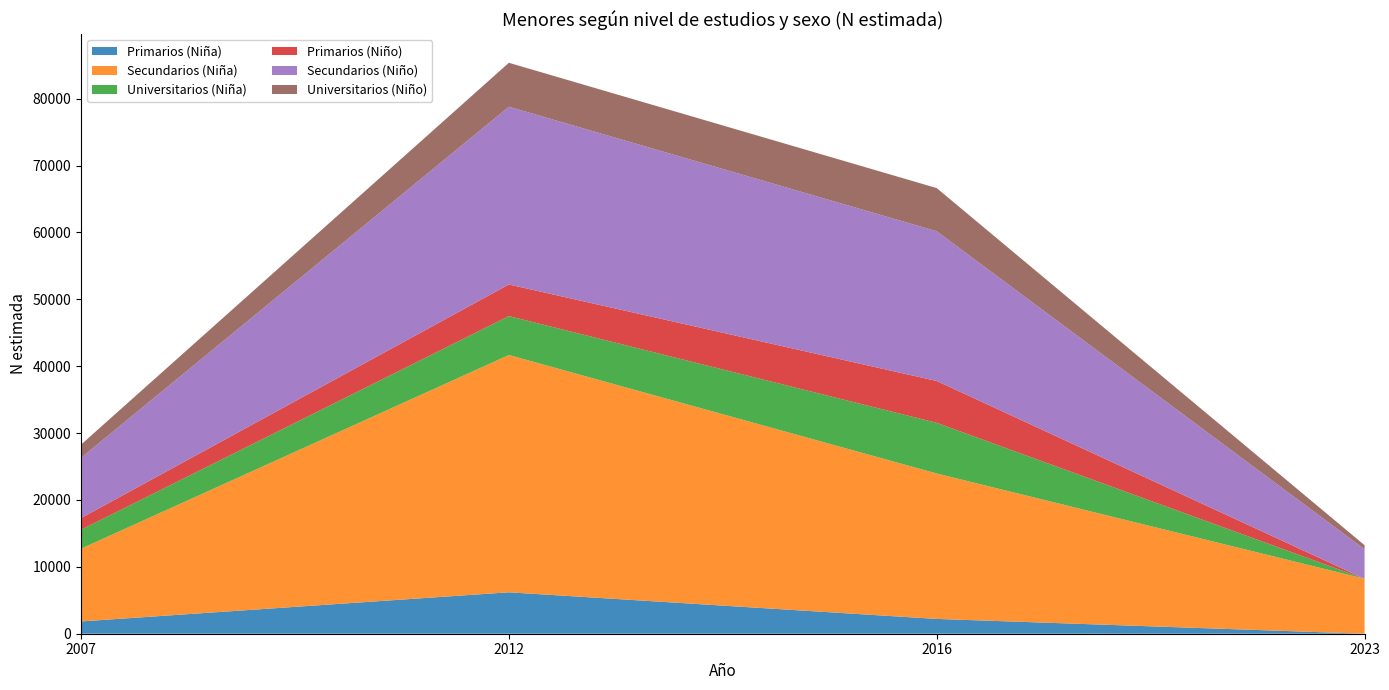

Reading right to left, list all the values displayed in this chart.

Primarios (Niña): 0	2213	6192	1838
Secundarios (Niña): 8215	21741	35475	10876
Universitarios (Niña): 0	7575	5821	2841
Primarios (Niño): 0	6255	4723	1730
Secundarios (Niño): 4418	22390	26577	9019
Universitarios (Niño): 601	6448	6568	1967